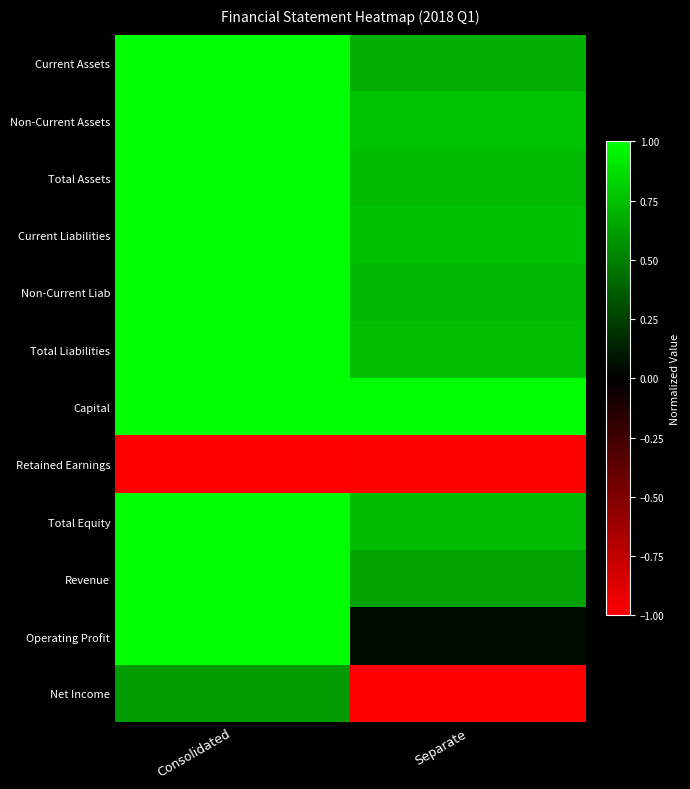

What is the spread (max minus min) of values at Consolidated?

2.0